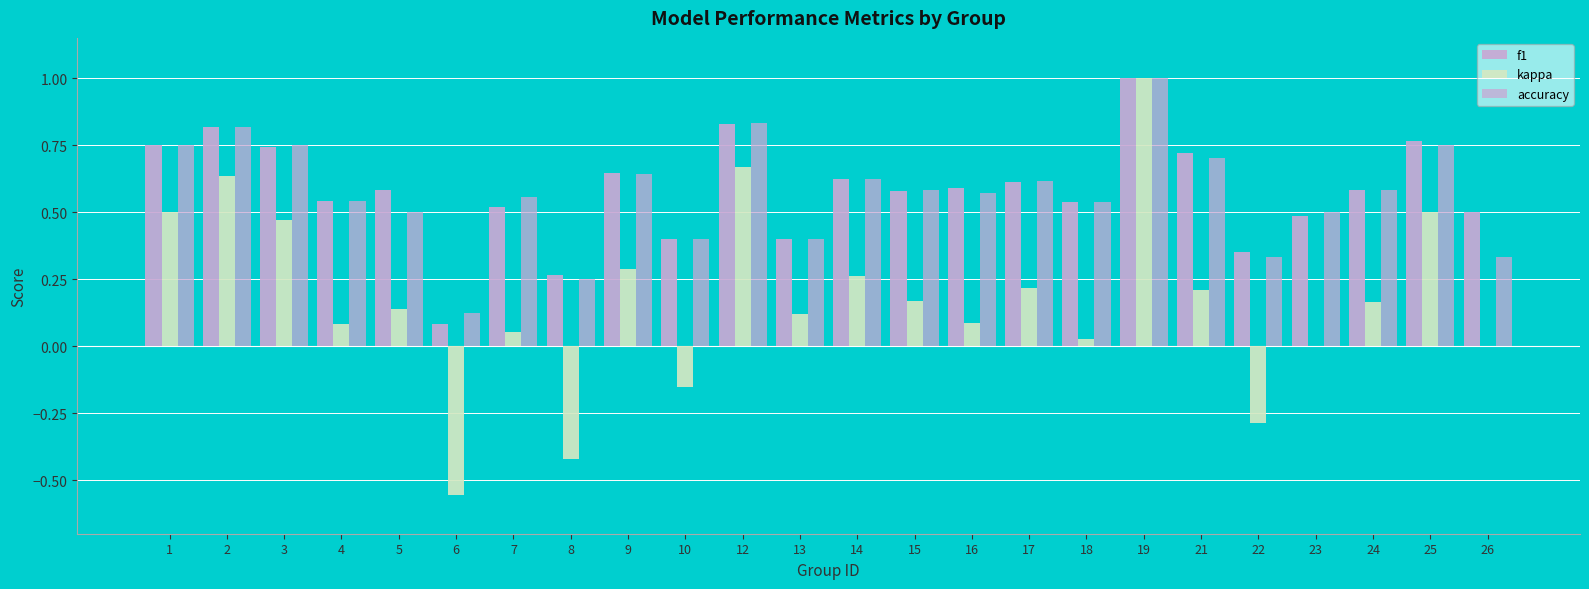

What is the minimum value for kappa?

-0.6